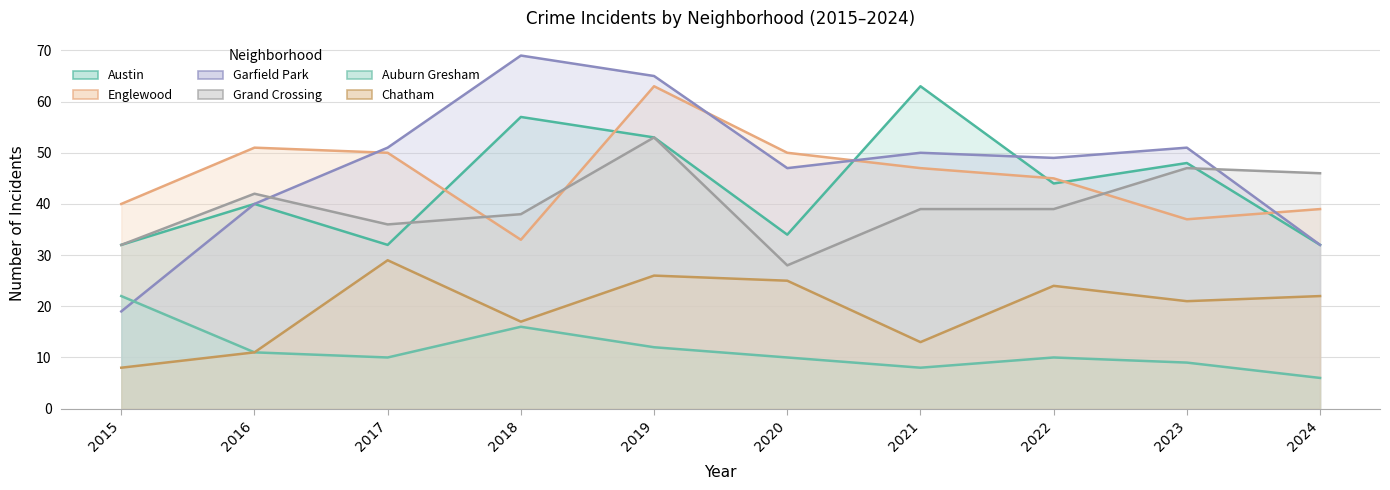

List the series in order of their peak value, highest first.

Garfield Park, Austin, Englewood, Grand Crossing, Chatham, Auburn Gresham